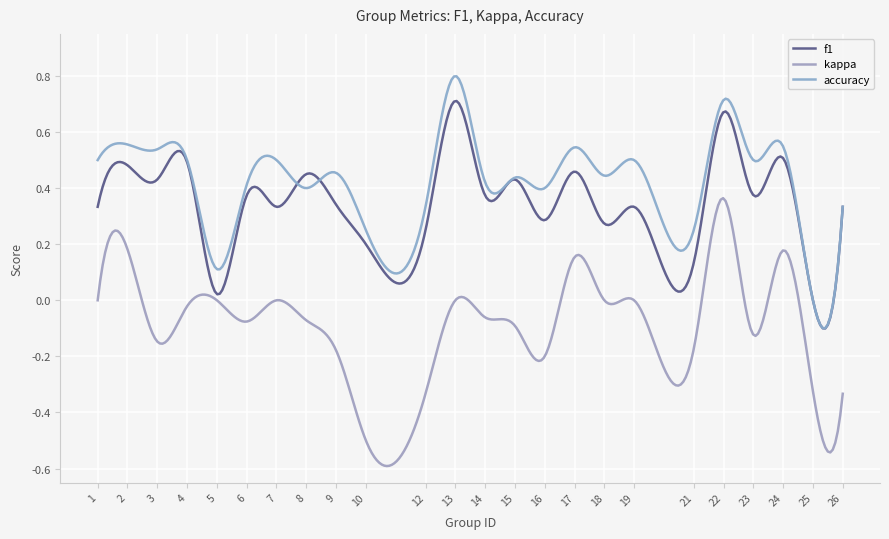

Where is the first local maximum for kappa?

2